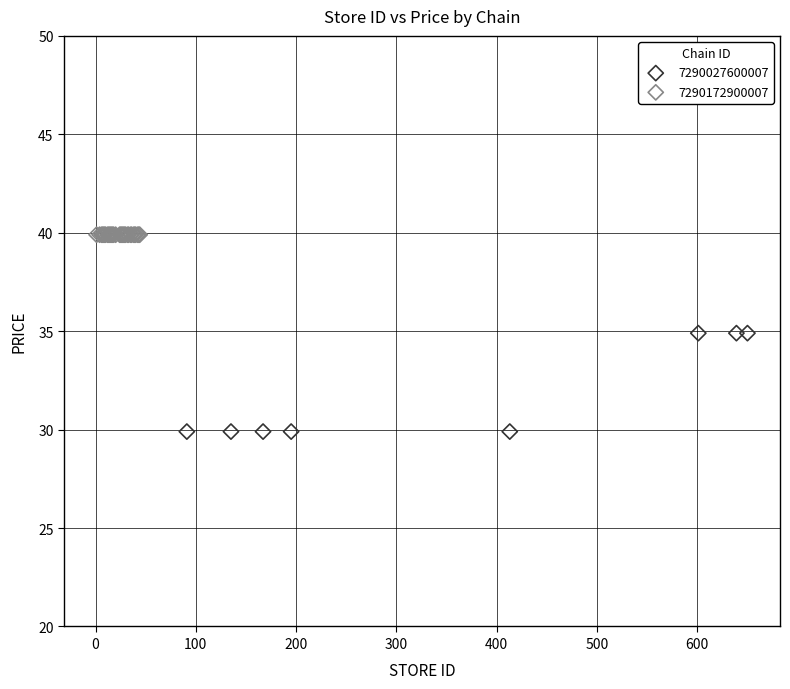

Which series contains the highest Y value?

7290172900007